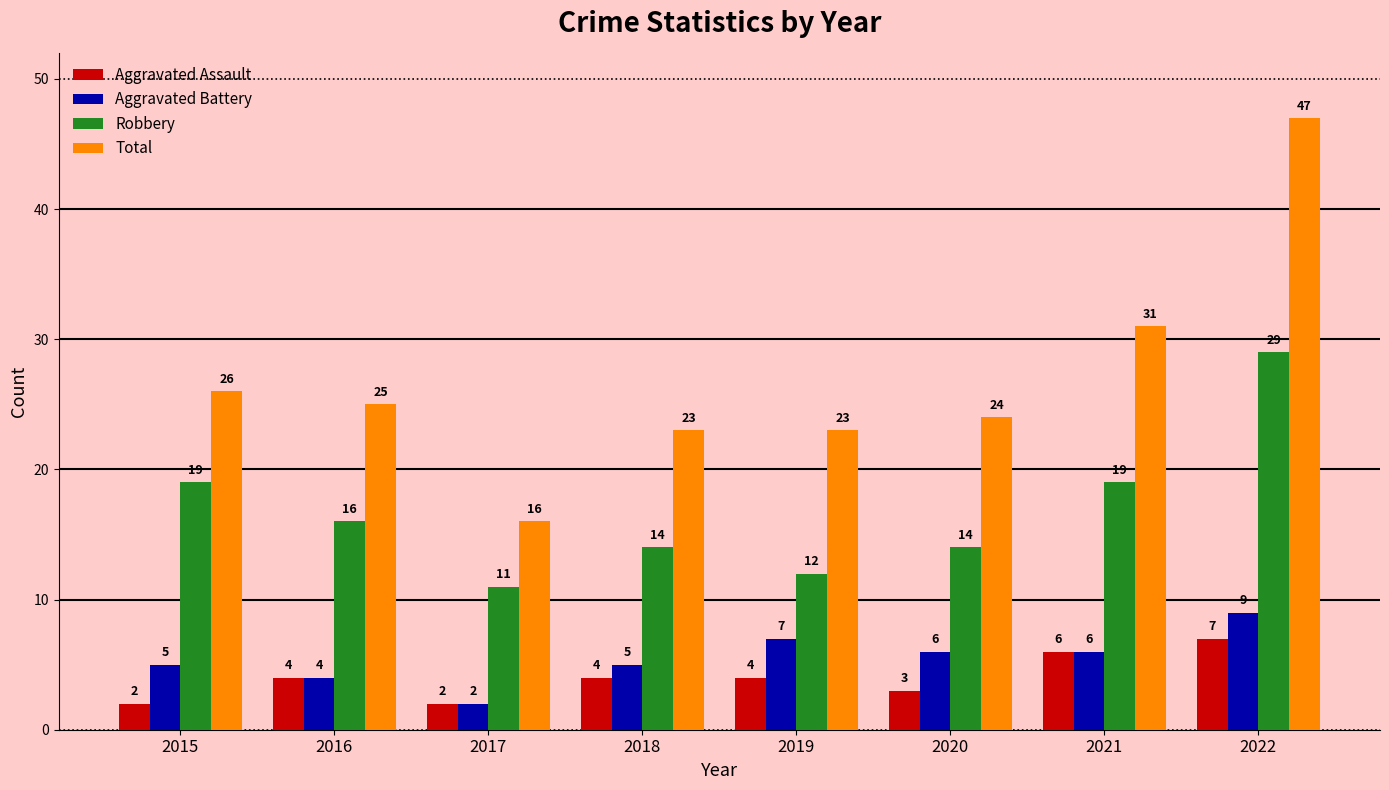

How many bars are there in each group?

4